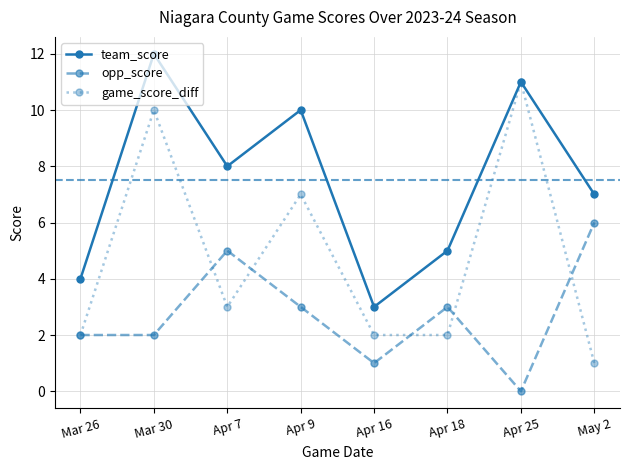

The value of team_score at Apr 16 is 3. True or false?

True